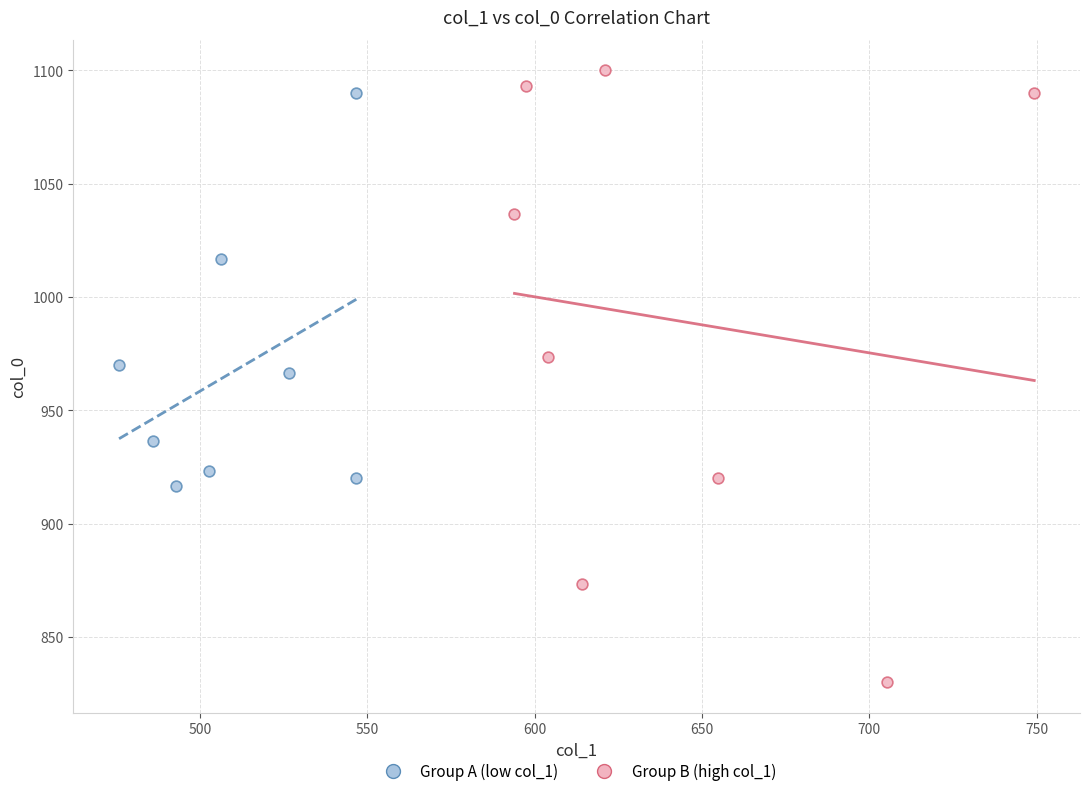

What are all the series names shown in the legend?

Group A (low col_1), Group B (high col_1)